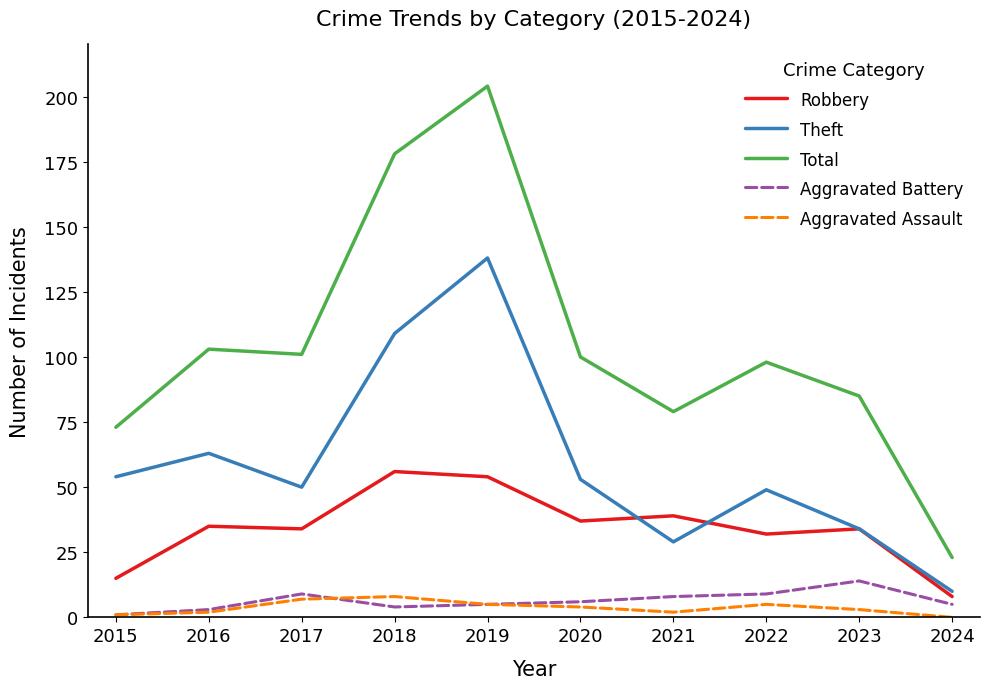

The Robbery series shows 26 at 2021. True or false?

False